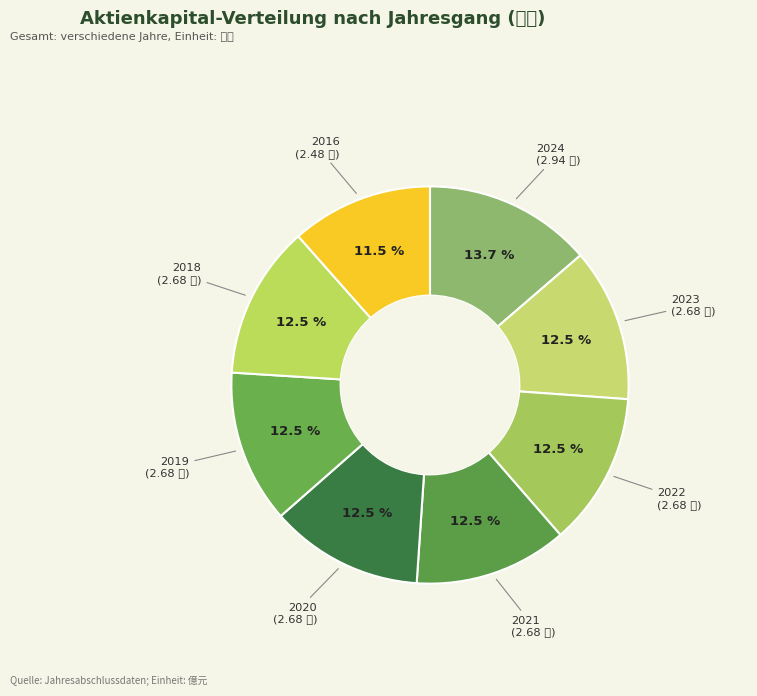

Rank the categories by value from lowest to highest.

2016, 2023, 2022, 2021, 2020, 2019, 2018, 2024